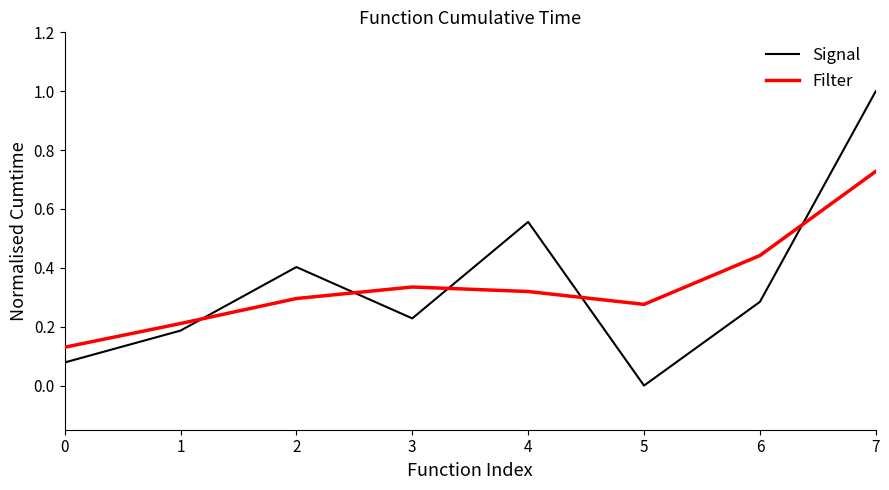

At which category is the sum across all series the highest?

7